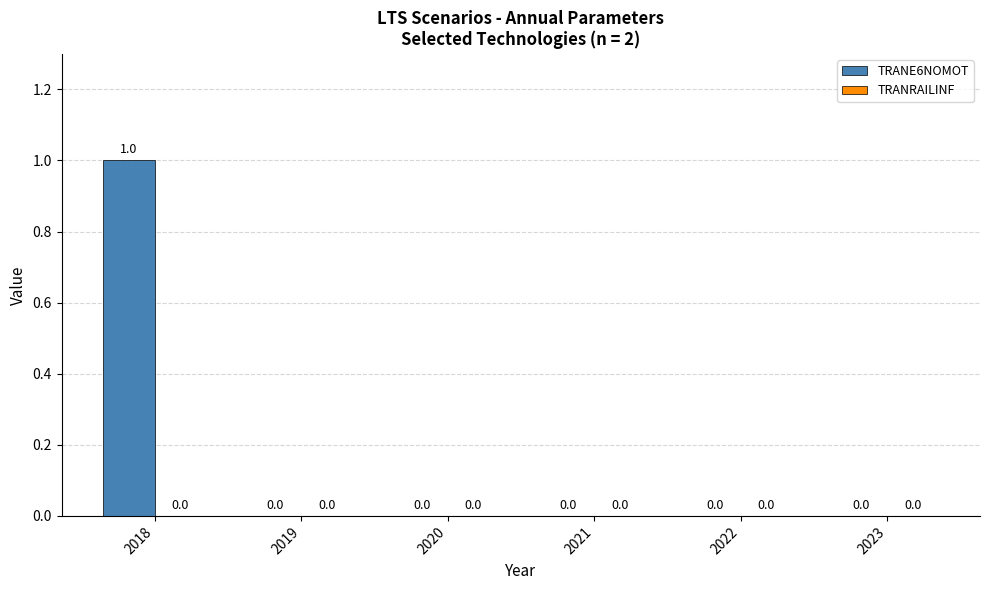

Are the bars horizontal?

No